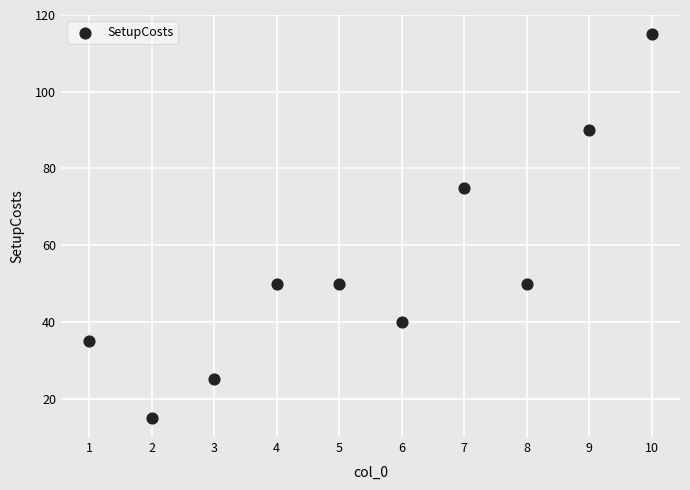

What Y value in the scatter plot is closest to 65?

75